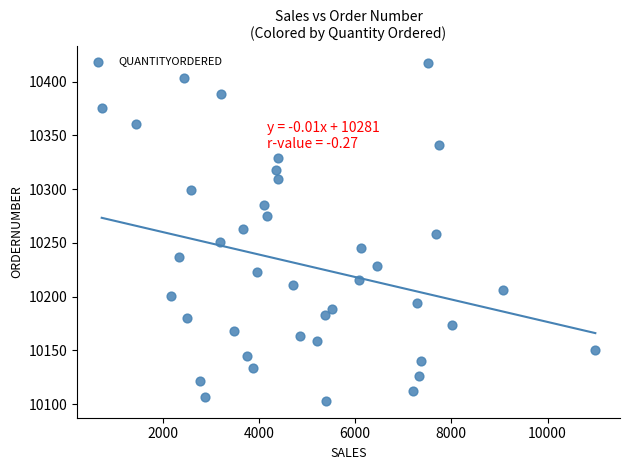

What is the range of Y values (max minus min)?

314